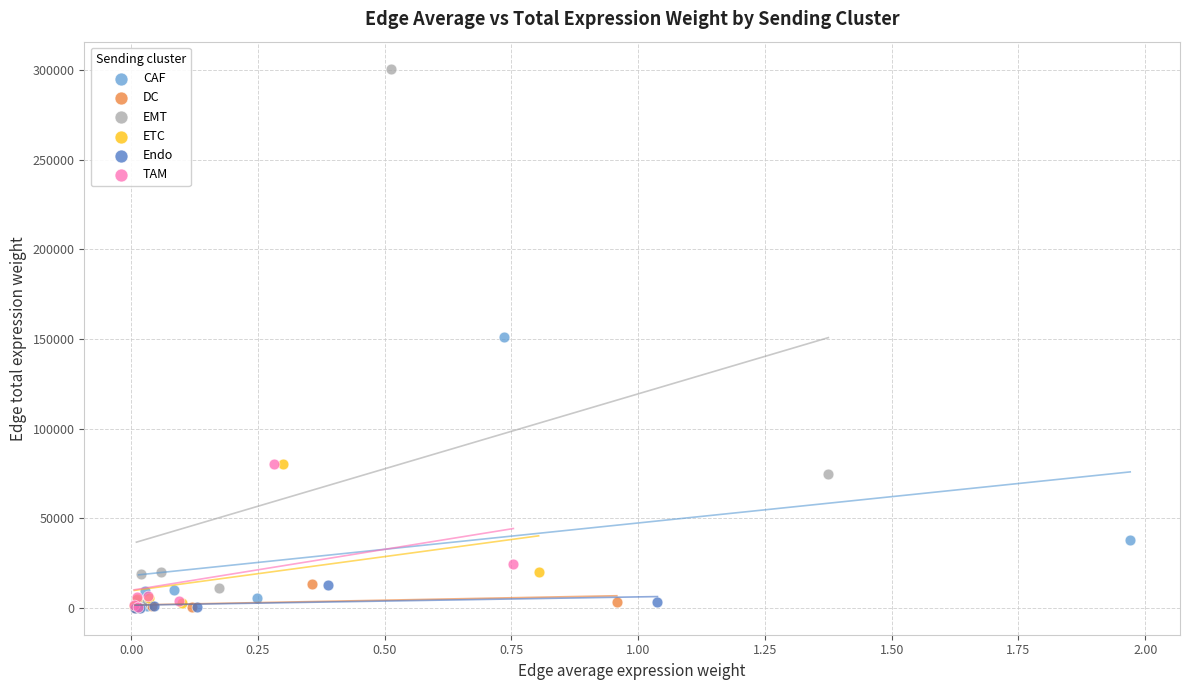

Which series contains the highest Y value?

EMT